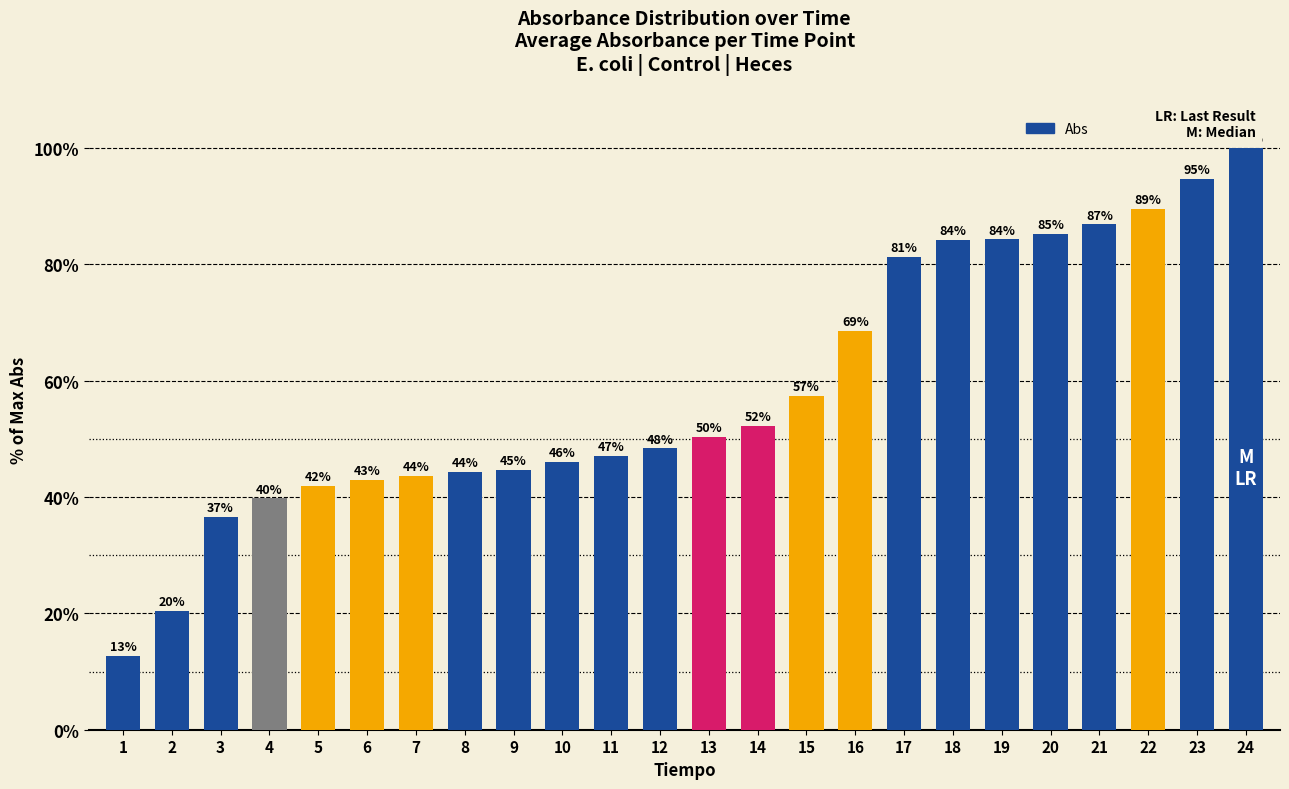

Are the bars horizontal?

No